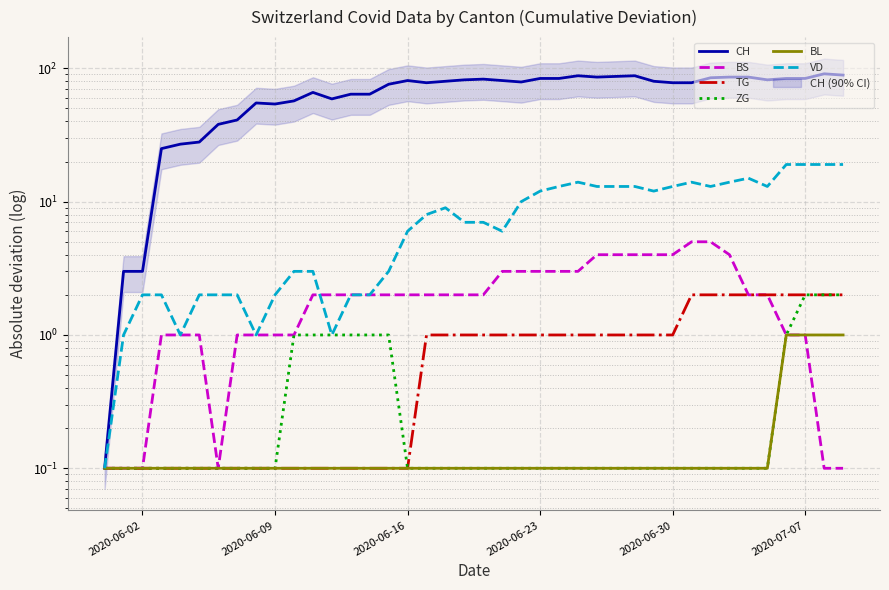

True or false: VD and CH cross at least once.

False